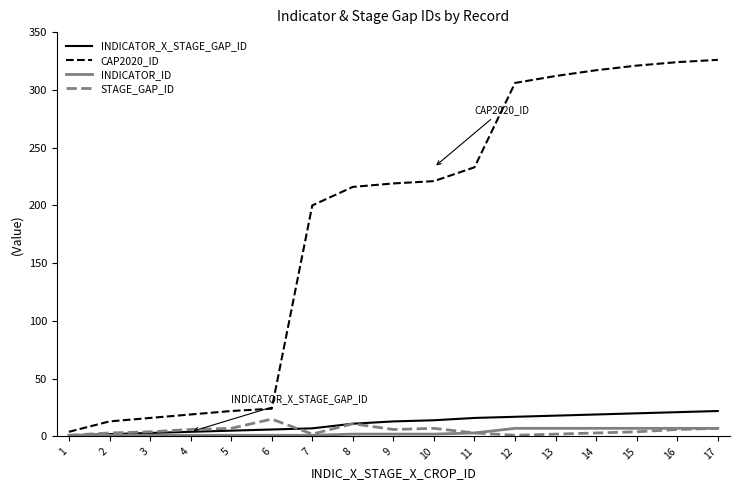

Is the value of INDICATOR_ID at 6 greater than the value of CAP2020_ID at 9?

No